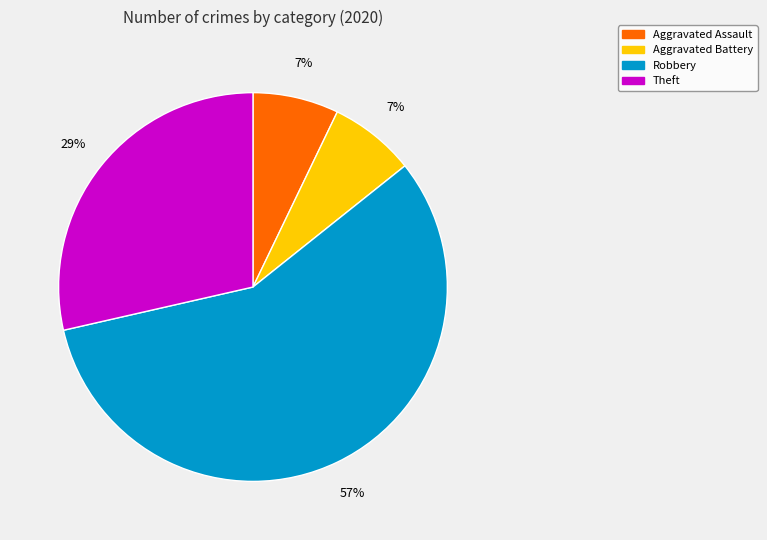

Does any single category account for the majority?

Yes